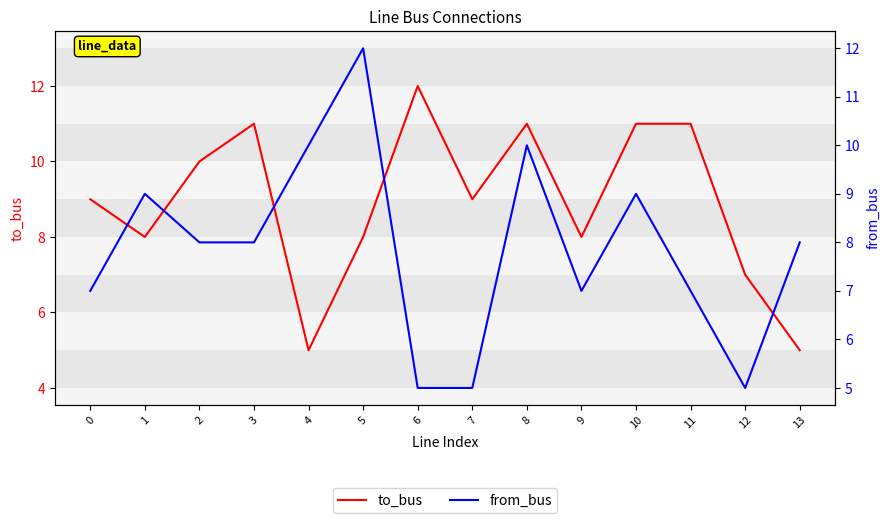

In from_bus, how many points are lower than both neighbors (excluding endpoints)?

2